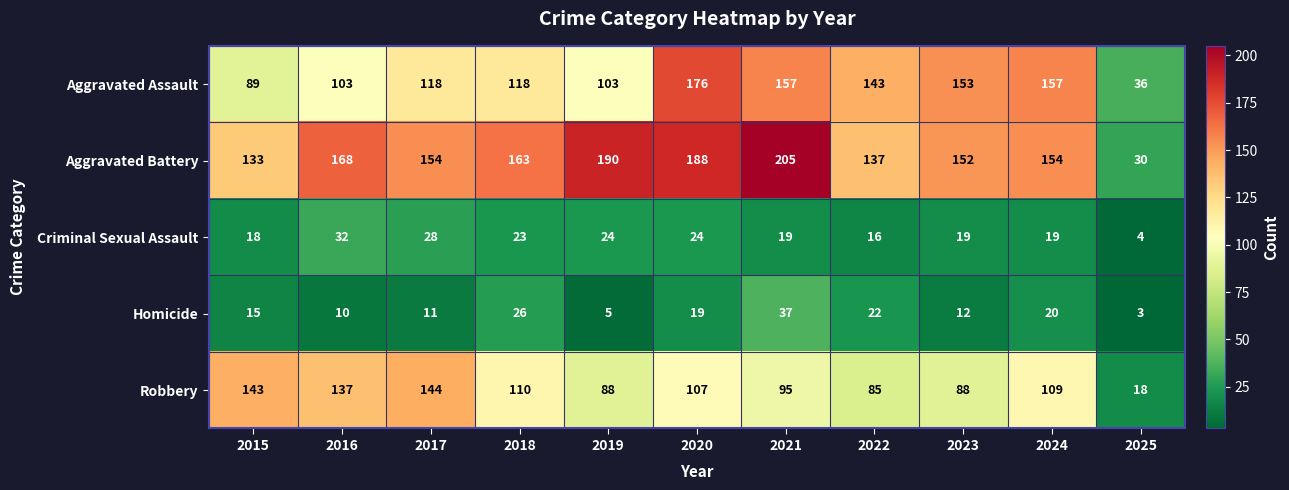

List the labels in order of Homicide value, smallest first.

2025, 2019, 2016, 2017, 2023, 2015, 2020, 2024, 2022, 2018, 2021